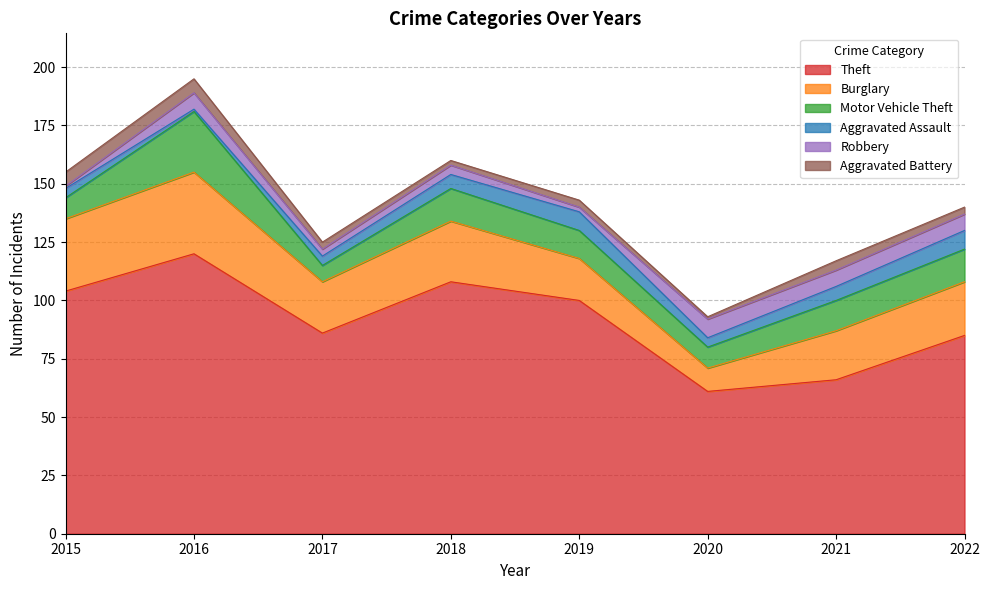

What is the difference between the maximum and minimum values in the Motor Vehicle Theft series?

19